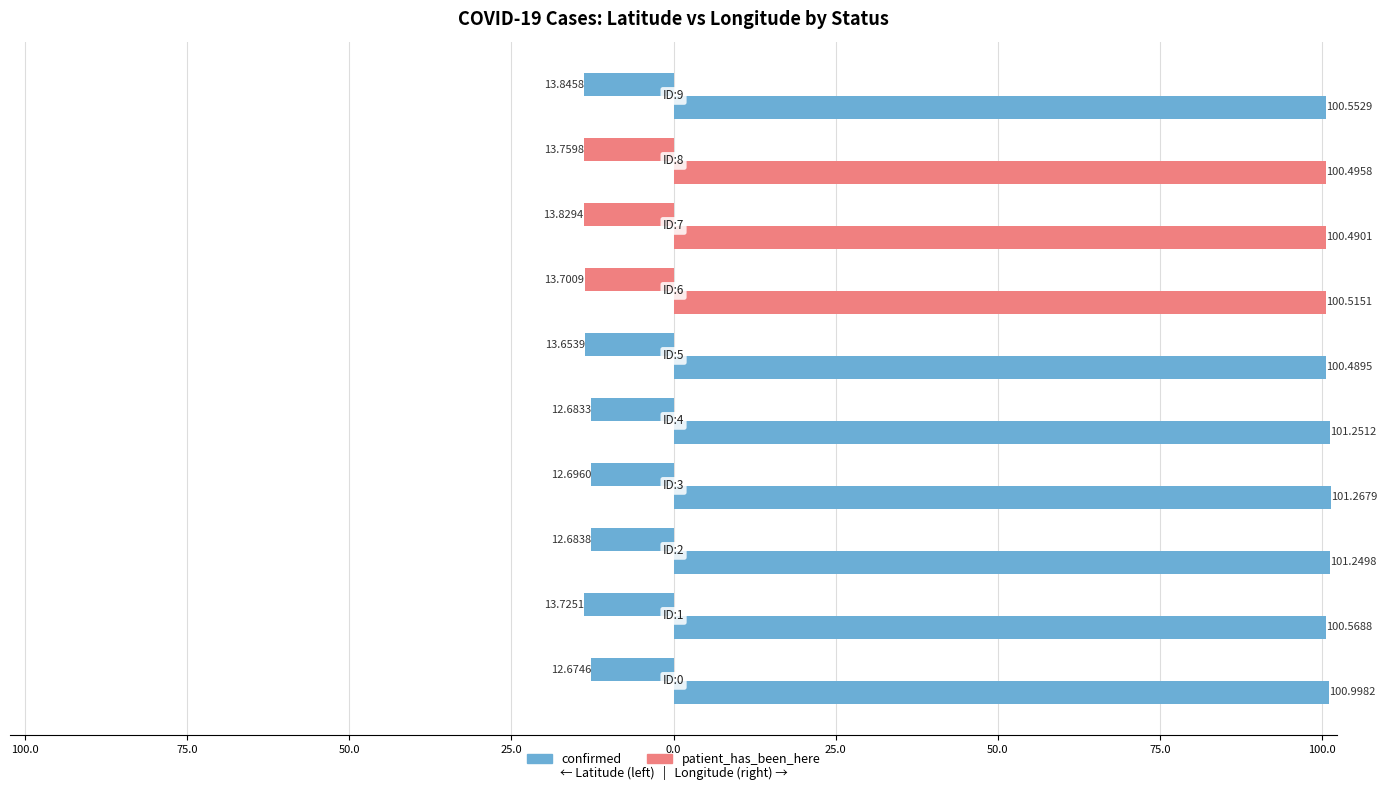

Does the chart contain stacked bars?

No